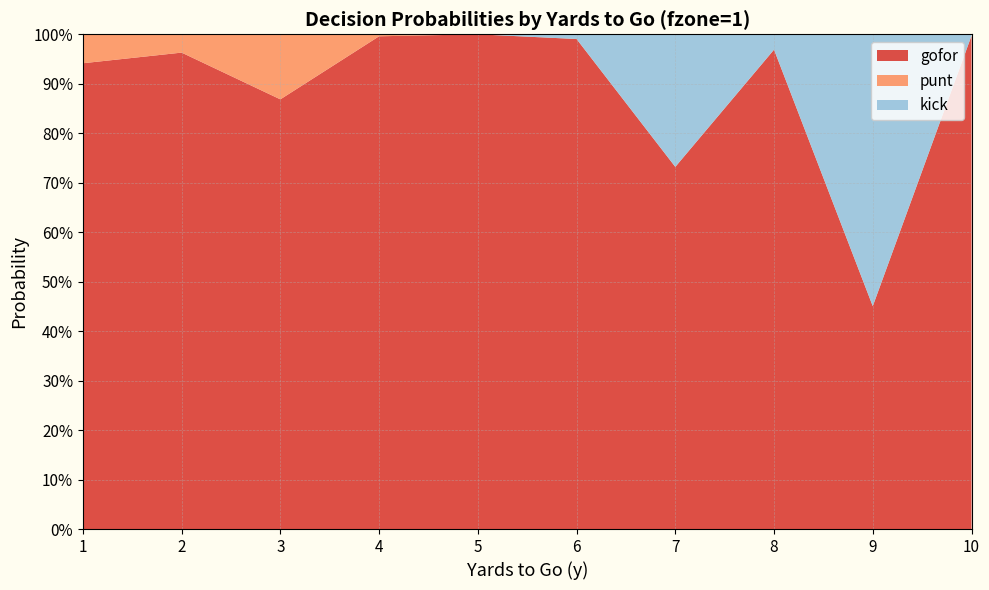

Reading left to right, extract all data points from this chart.

gofor: 0.9	1.0	0.9	1.0	1.0	1.0	0.7	1.0	0.5	1.0
punt: 0.1	0.0	0.1	0.0	0.0	0.0	0.0	0.0	0.0	0.0
kick: 0.0	0.0	0.0	0.0	0.0	0.0	0.3	0.0	0.5	0.0